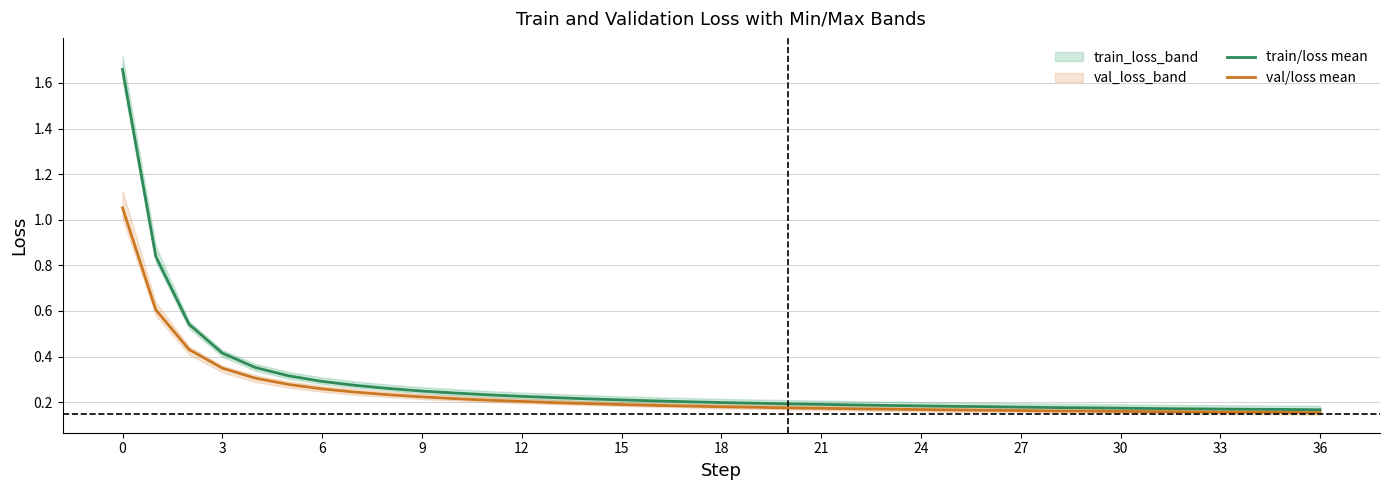

Is this an area chart (filled region under the line)?

No